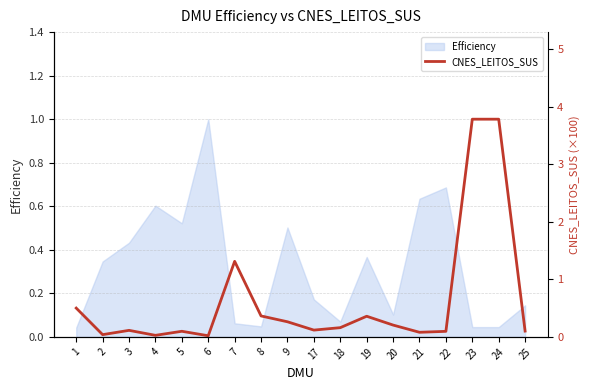

List the labels in order of value, smallest first.

6, 4, 2, 21, 22, 5, 25, 3, 17, 18, 20, 9, 19, 8, 1, 7, 23, 24